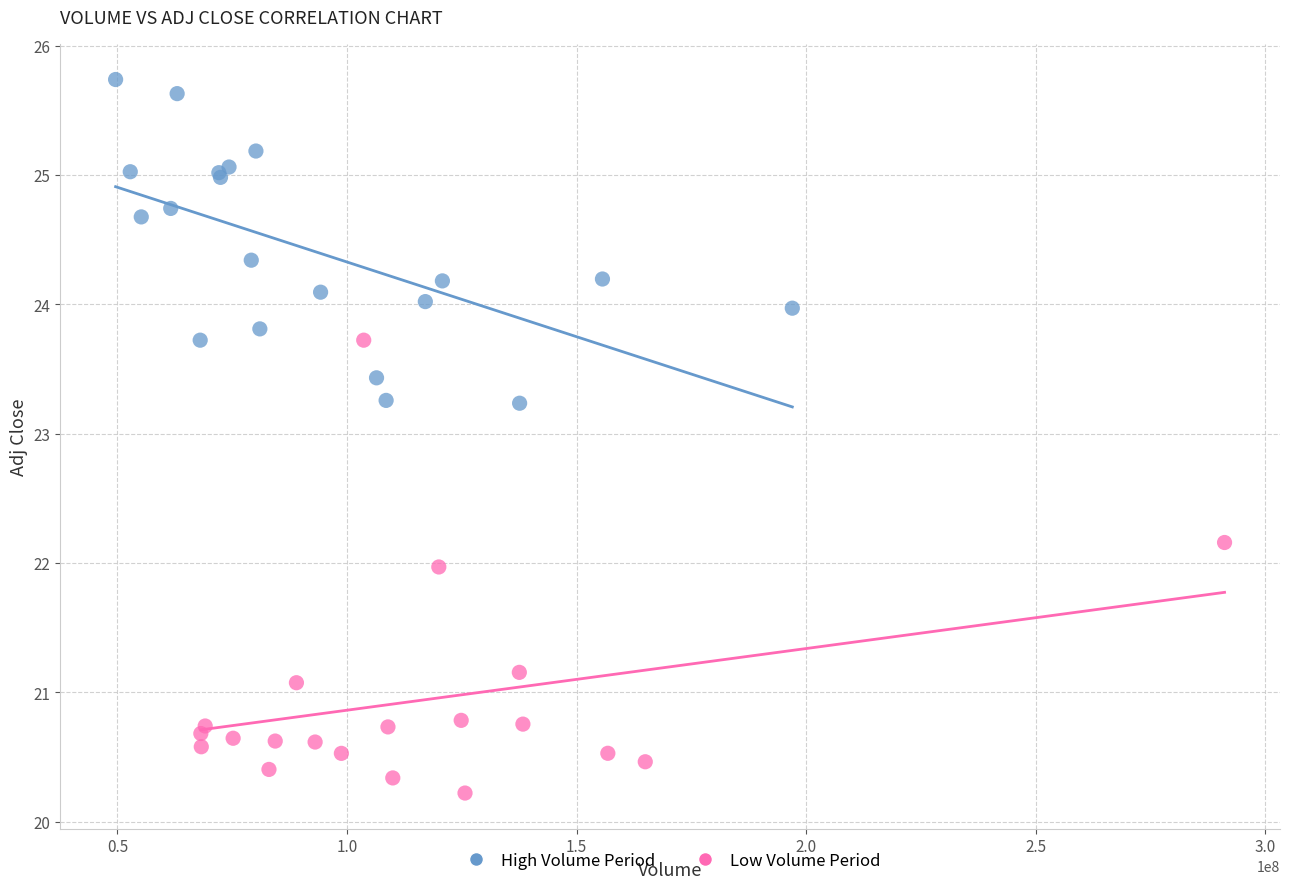

Which series contains the lowest Y value?

Low Volume Period